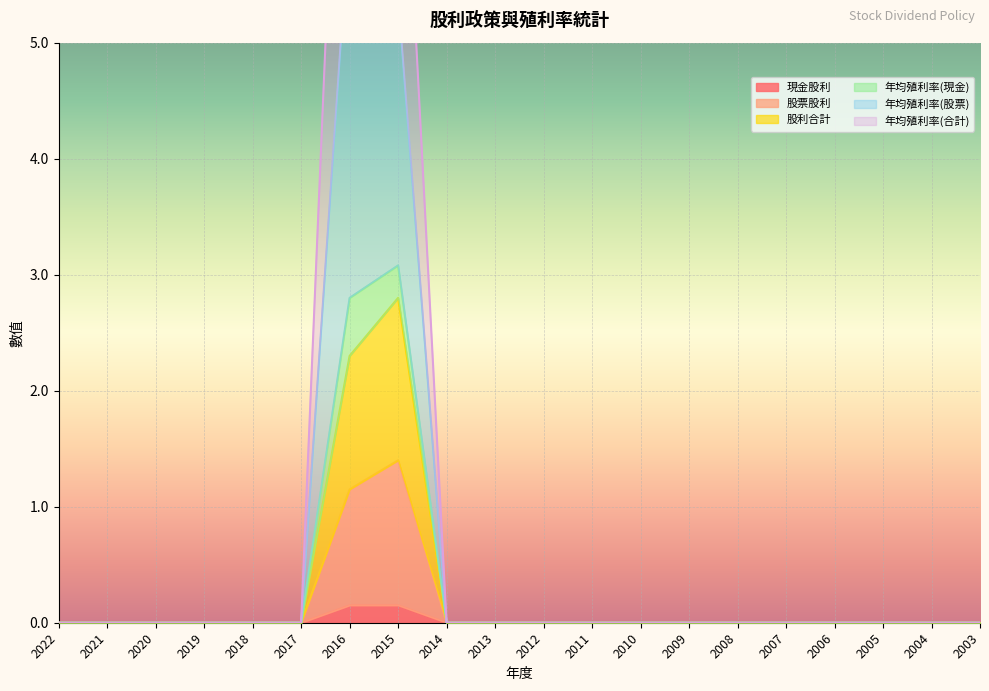

True or false: 股利合計 and 年均殖利率(現金) intersect in this chart.

False